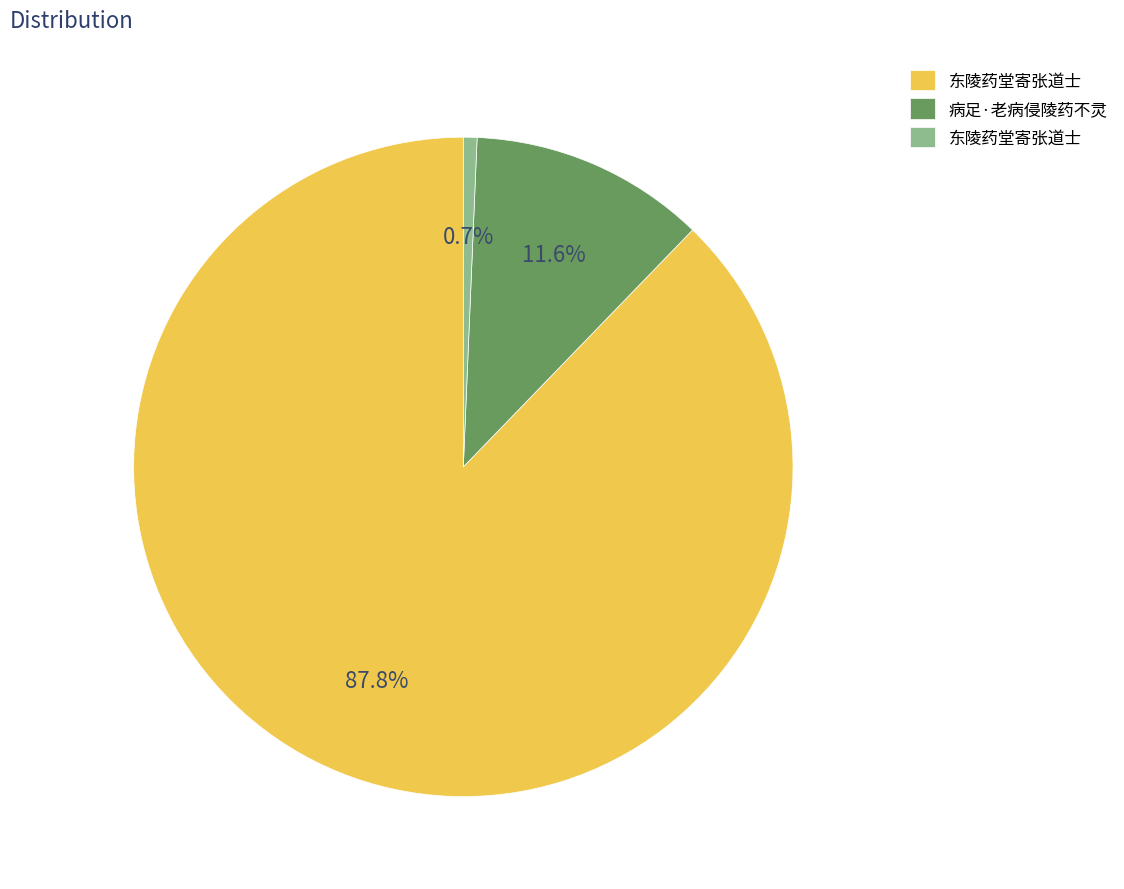

Is there a majority slice in this chart?

Yes